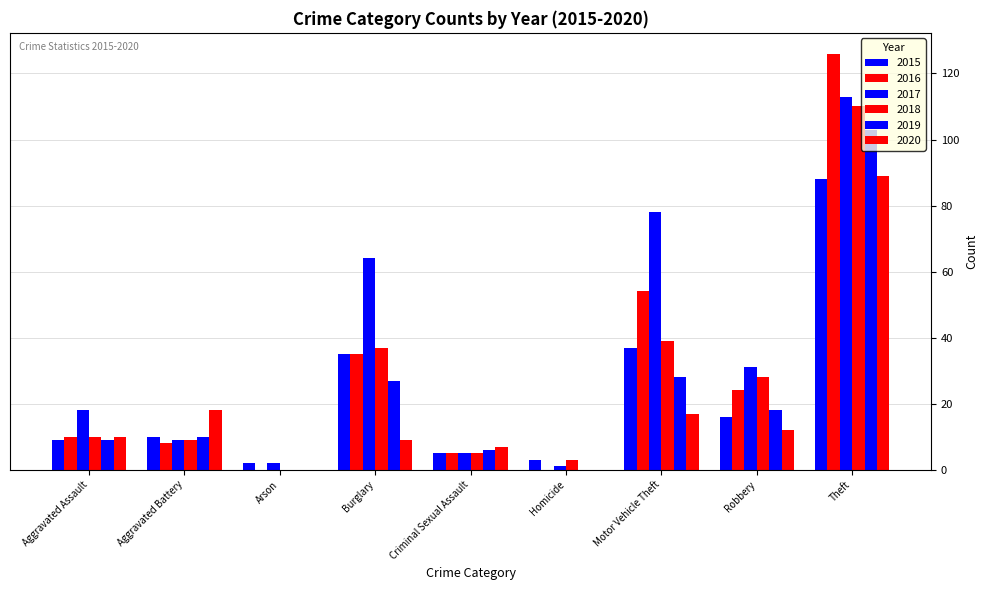

How many distinct data groups are displayed?

6